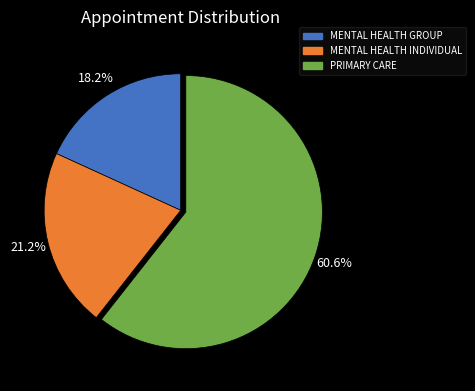

Is PRIMARY CARE the majority of the pie?

Yes